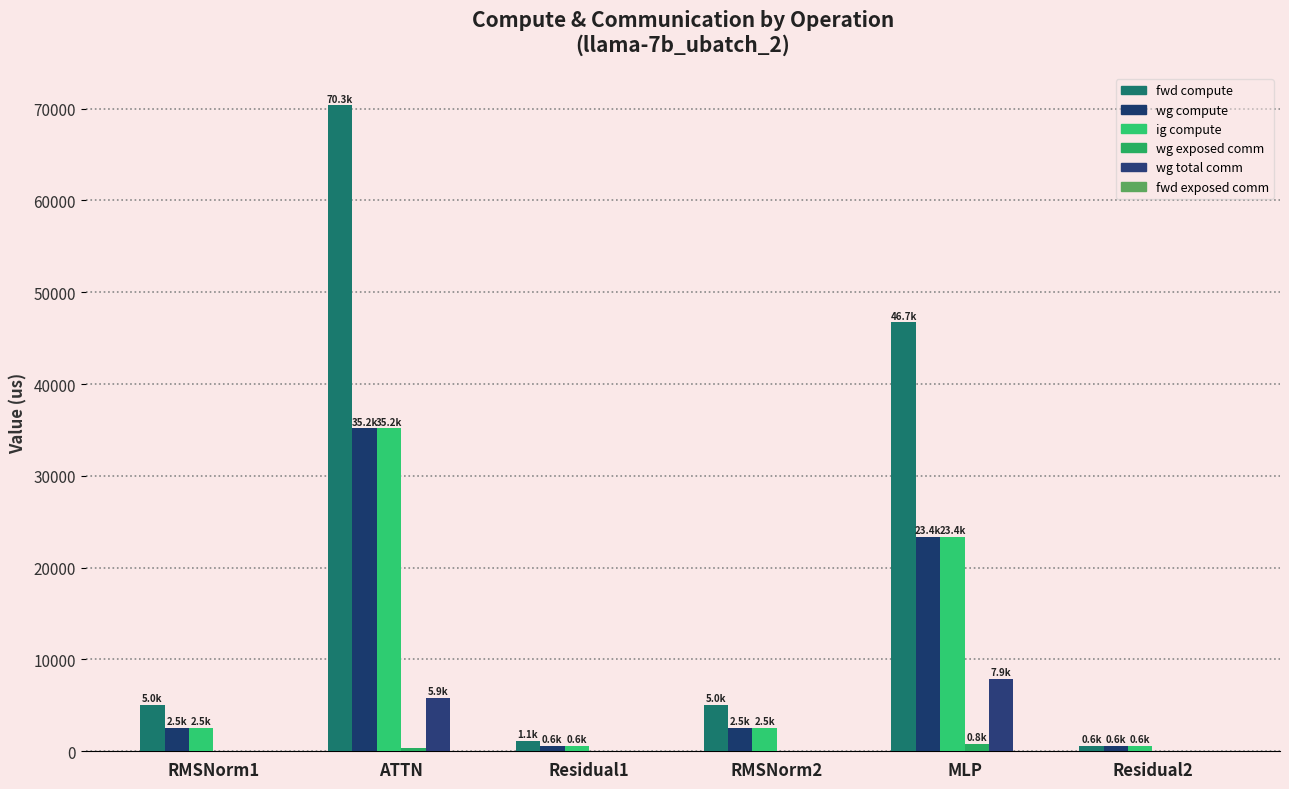

What is the label of the 1st bar from the right?

Residual2